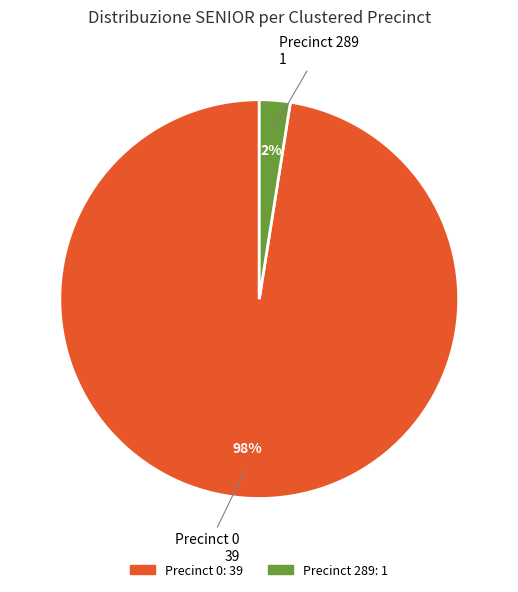

To the nearest percent, what is the average slice percentage?

50%